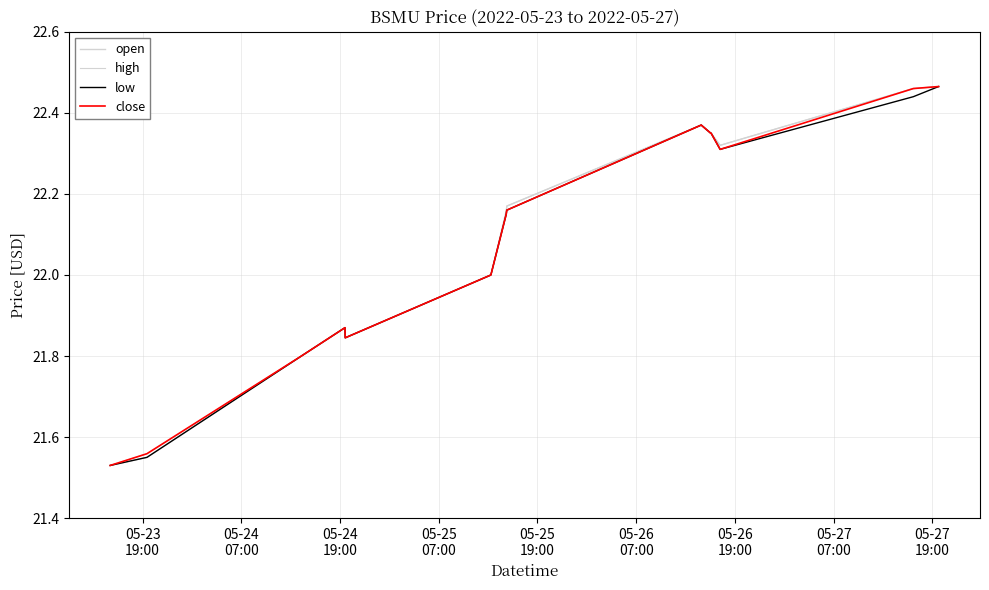

True or false: low and open intersect in this chart.

False